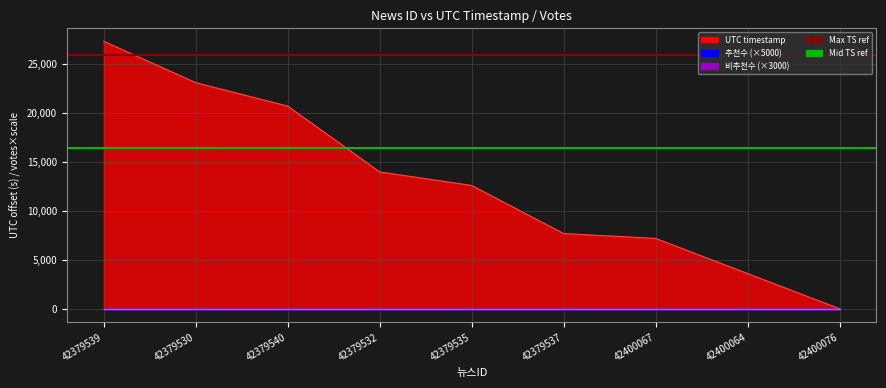

What is the value of the Mid TS ref point at the 2nd from the left?

16383.0